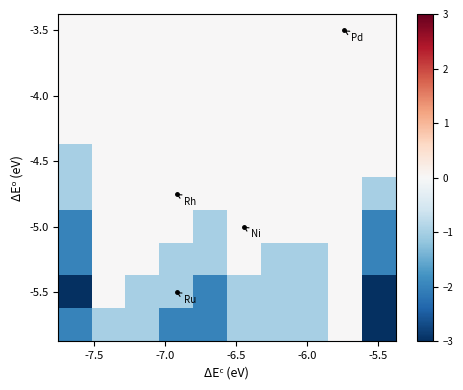

What is the minimum value shown in the chart?

-3